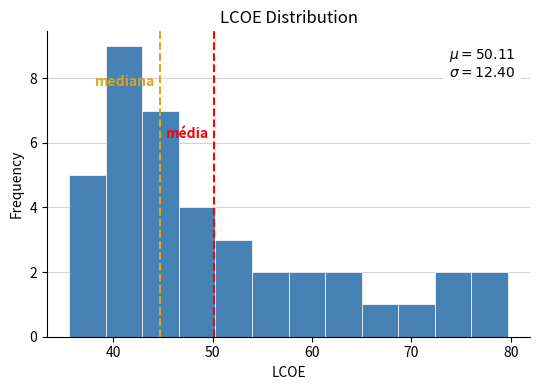

Read against the x-axis, roughly where is the centre of the tallest bar?

41